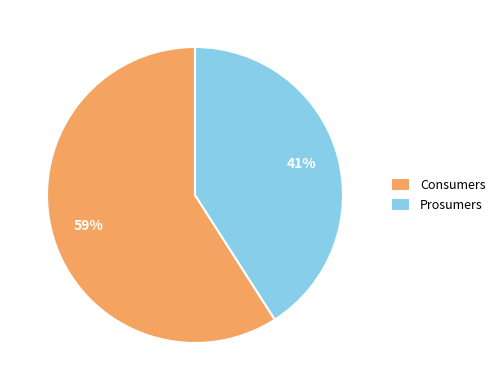

Approximately how many times larger is the value at Prosumers compared to Consumers?

0.7